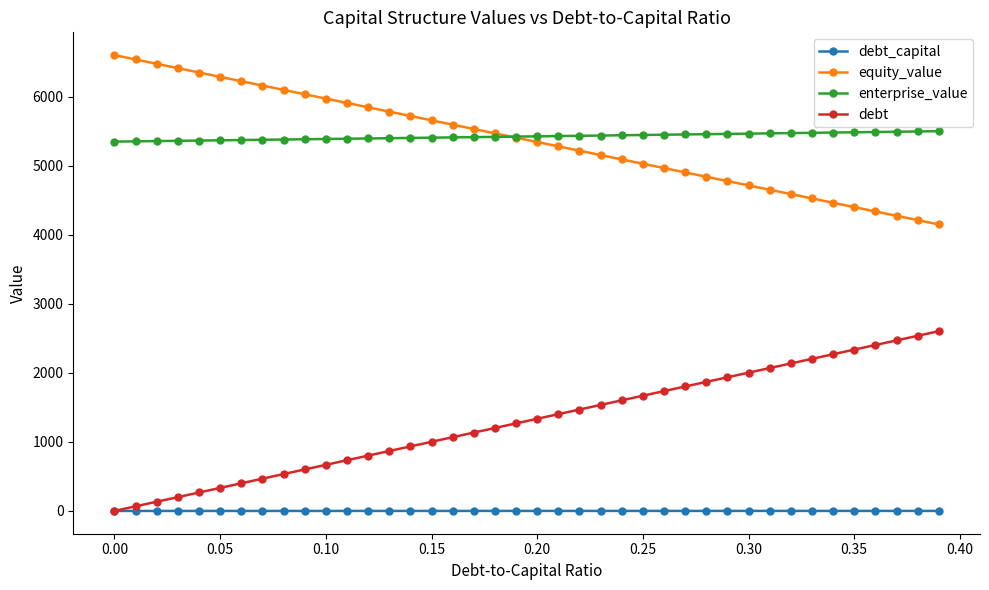

What is the maximum value for equity_value?

6603.8